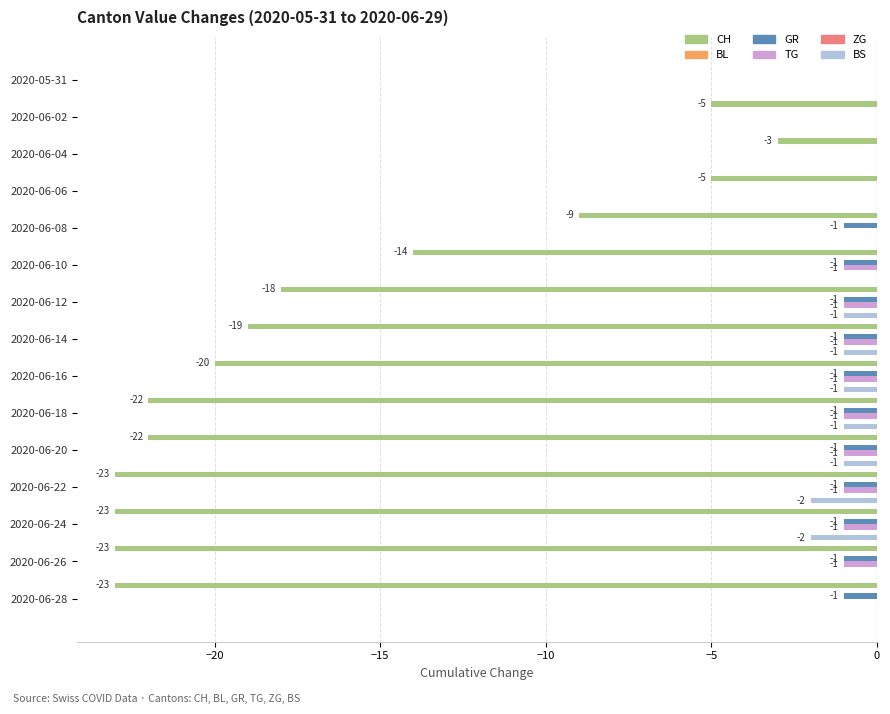

What is the sum of all TG values?

-9.0